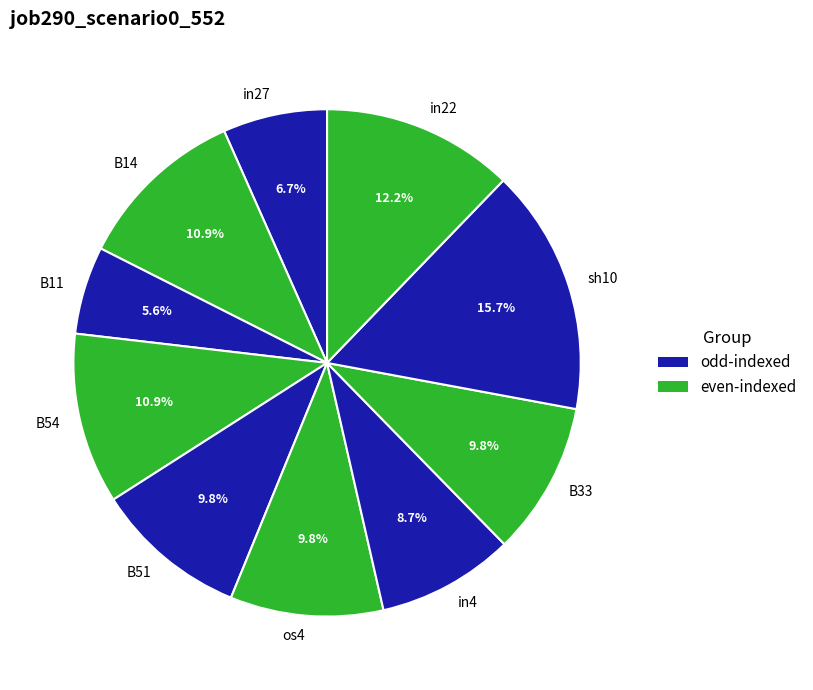

What is the smallest slice in the pie chart?

B11